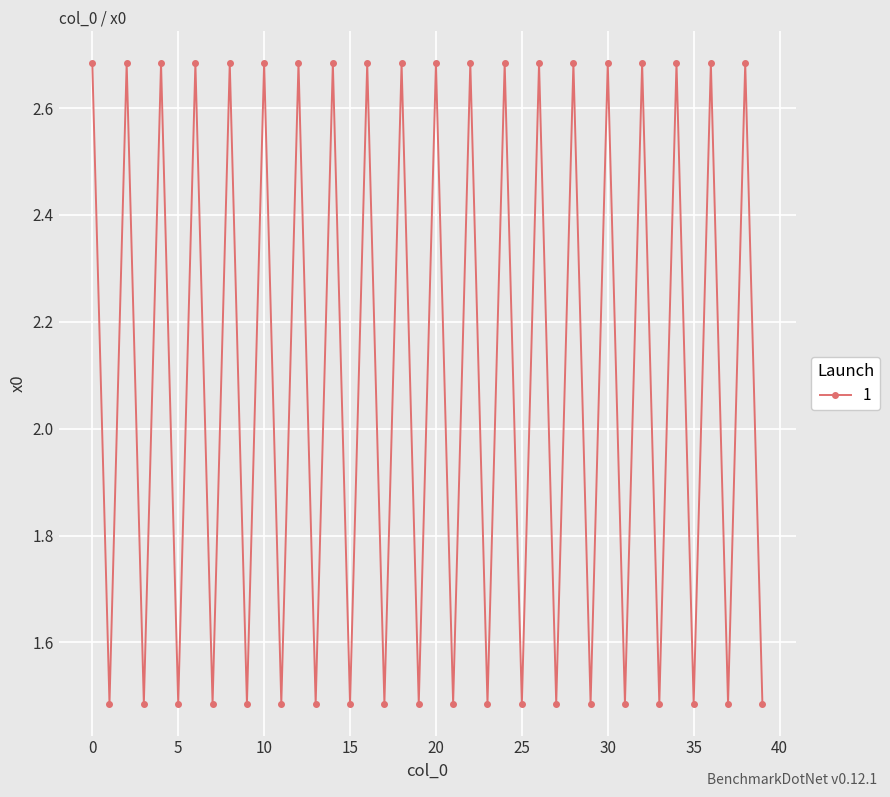

How many points are lower than both their immediate neighbors (excluding endpoints)?

19